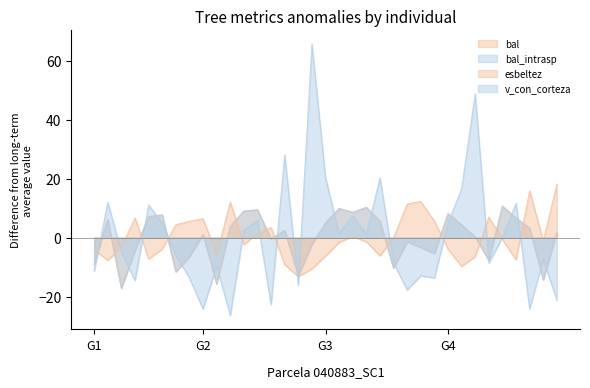

How many interior local peaks does the esbeltez series have?

8